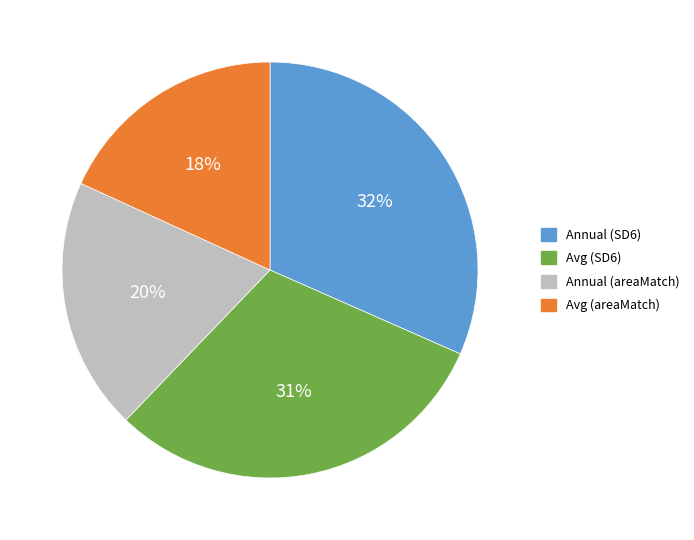

Which slice is the smallest?

Avg (areaMatch)